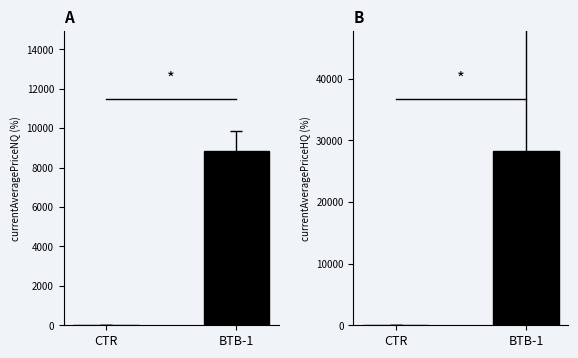

Which series has the largest range (max minus min)?

HQ